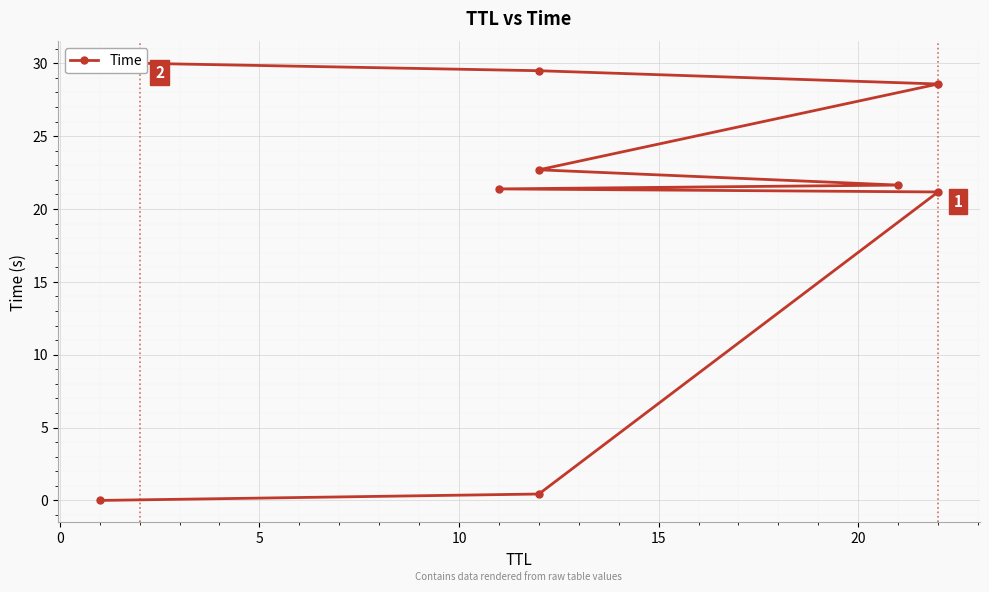

What is the difference between the maximum and minimum values?

30.0